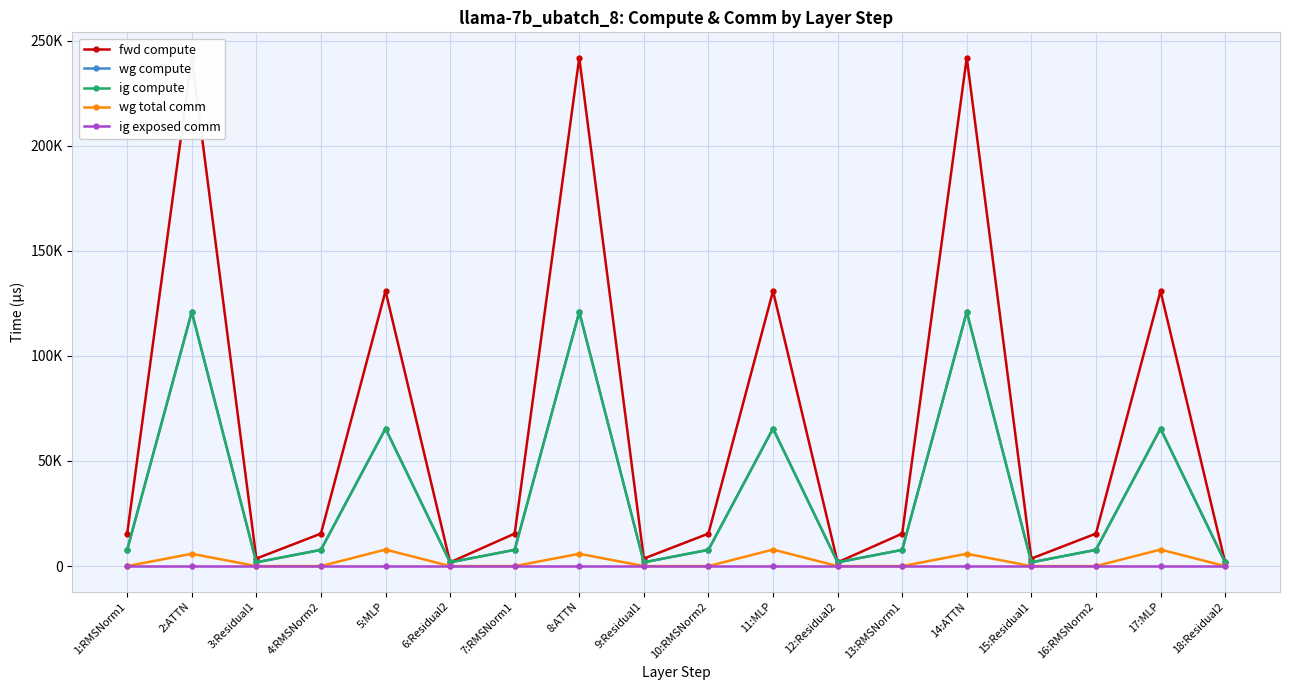

What is the difference between the highest and lowest values at 7:RMSNorm1?

15446.8